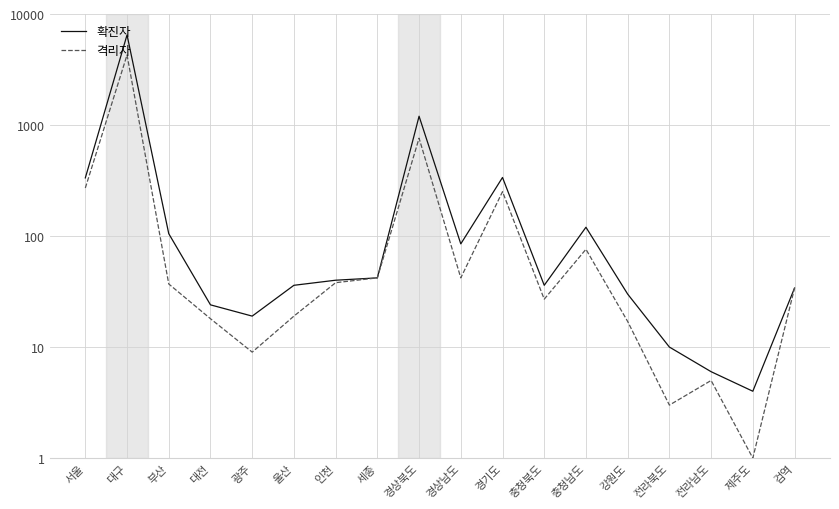

Reading left to right, list all the values displayed in this chart.

확진자: 334	6483	105	24	19	36	40	42	1200	85	337	36	120	30	10	6	4	34
격리자: 271	4274	37	18	9	19	38	42	761	42	251	27	76	17	3	5	1	34